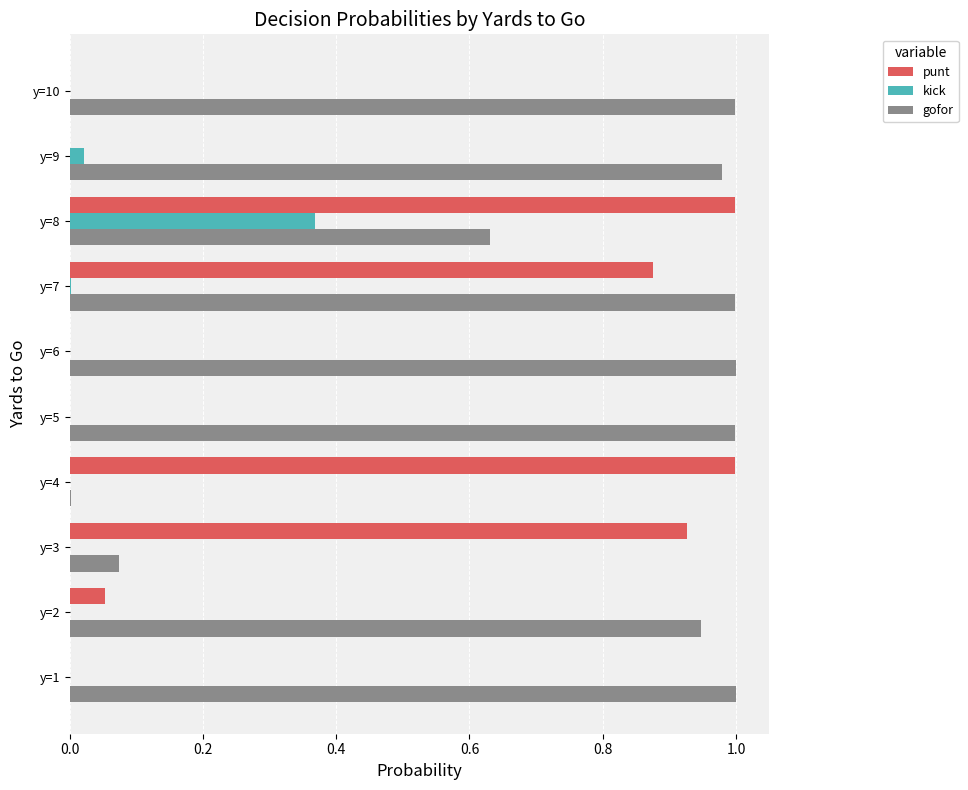

Which series changed the most between y=6 and y=8?

punt